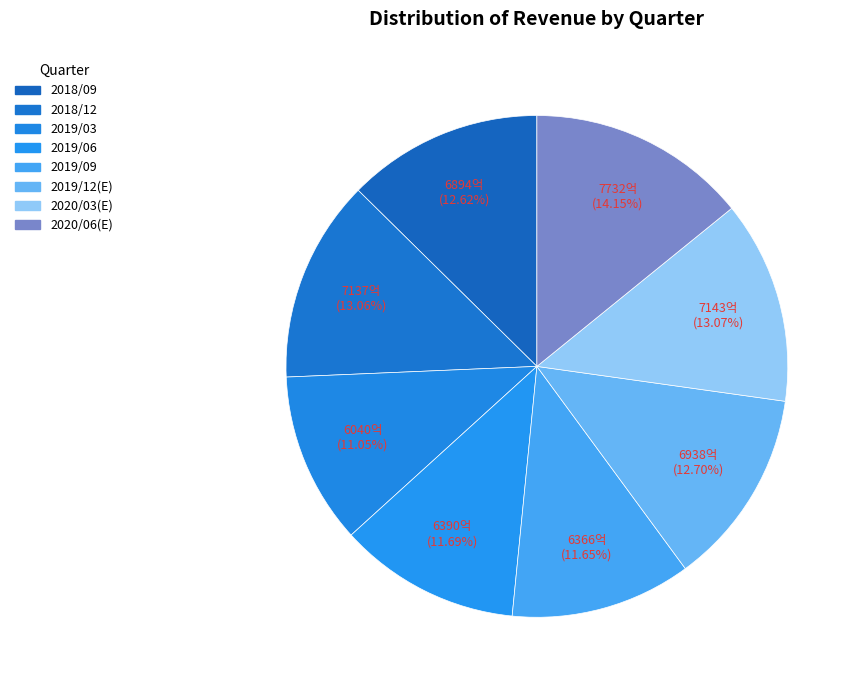

To the nearest percent, what portion does 2019/06 represent?

12%